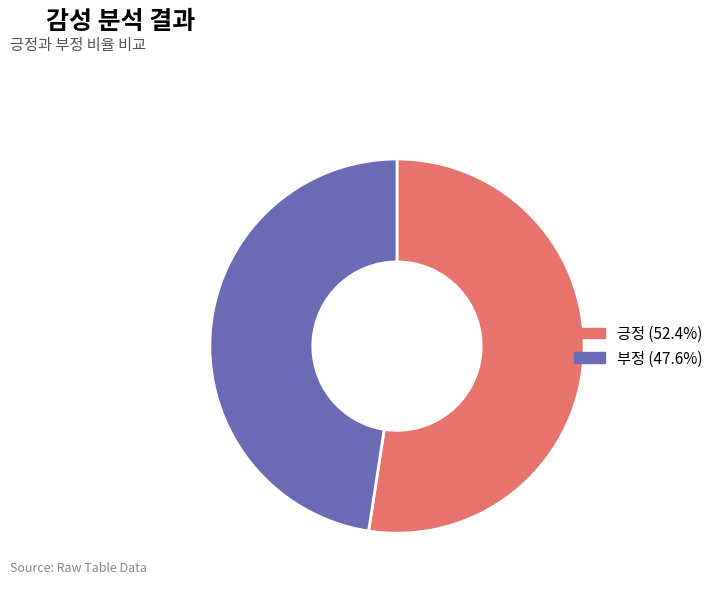

Which slice is the largest?

긍정